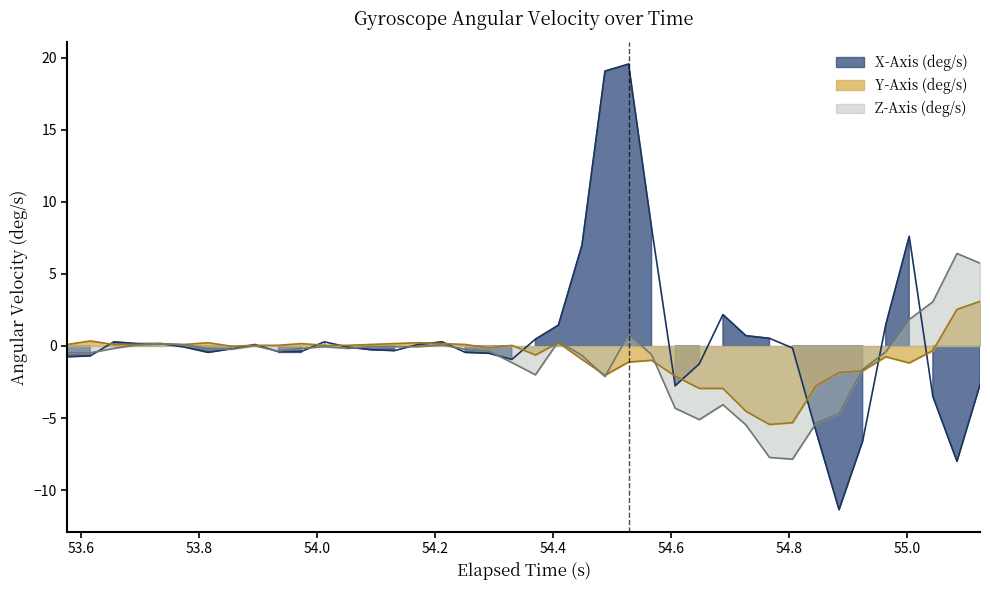

What is the lowest value of the Y-Axis (deg/s) series?

-5.4